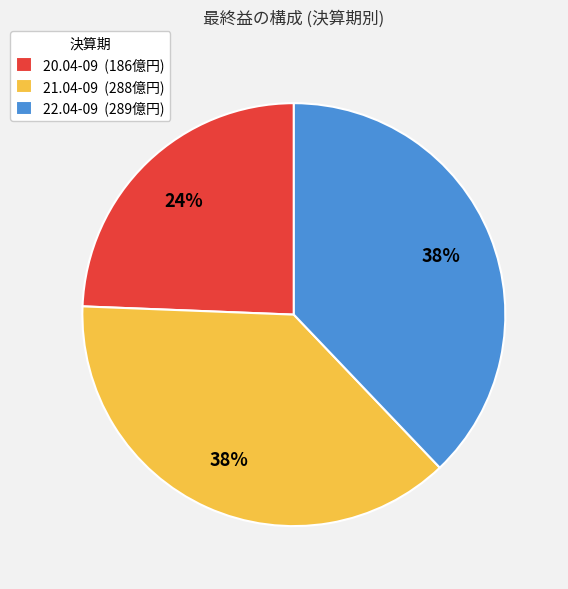

Does 20.04-09 account for over 50% of the chart?

No